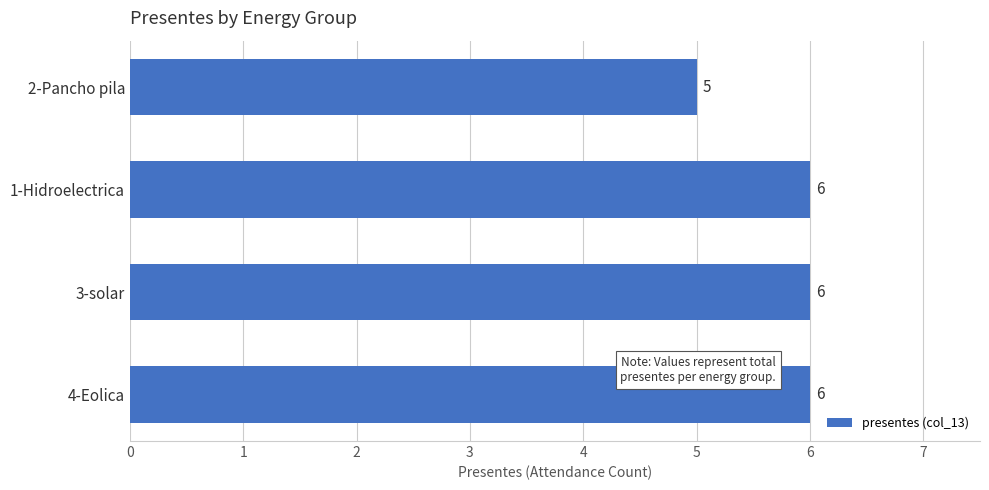

Which has a higher value, 3-solar or 2-Pancho pila?

3-solar